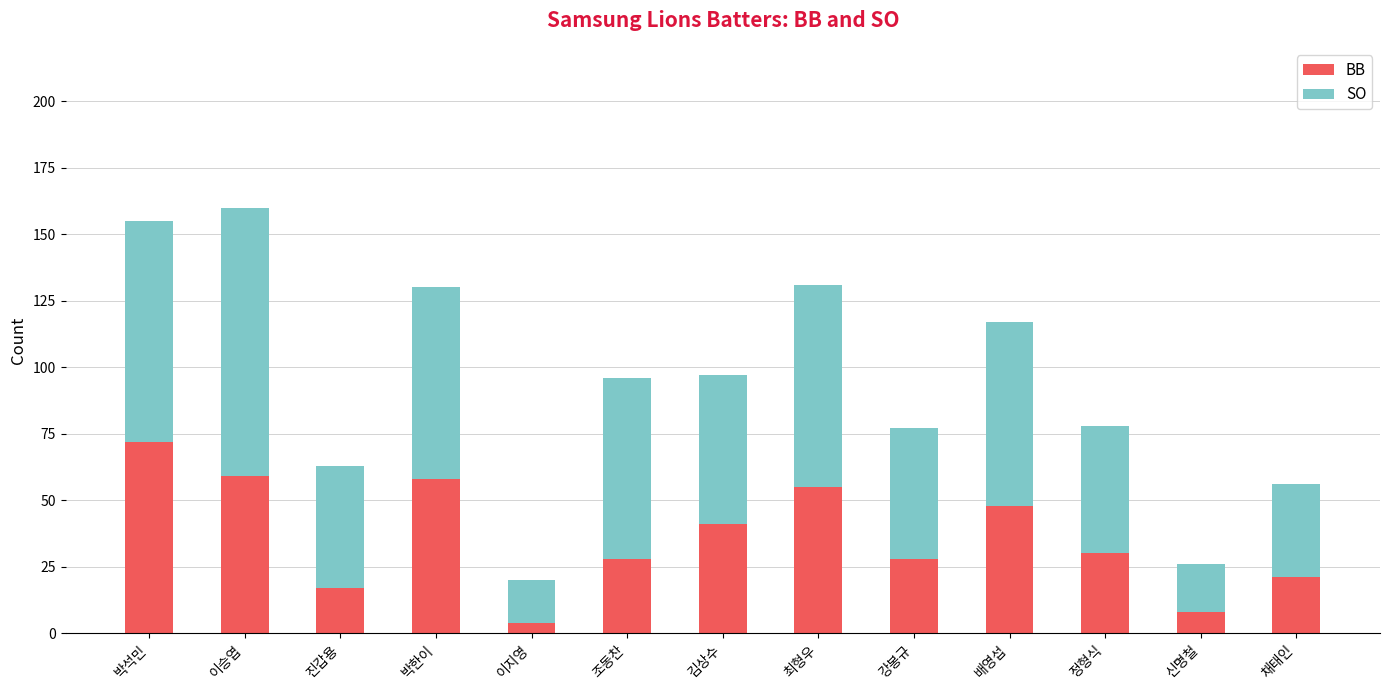

The value of BB at 강봉규 is 28. True or false?

True